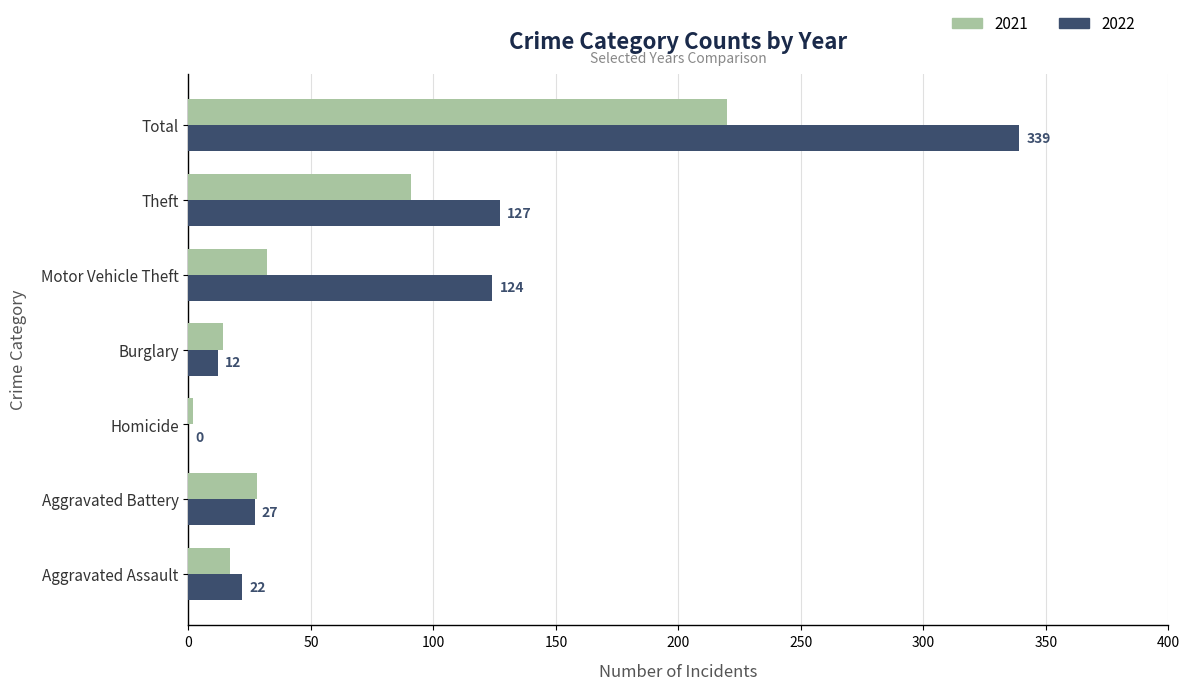

True or false: 2022 has a value of 8 at Aggravated Battery.

False